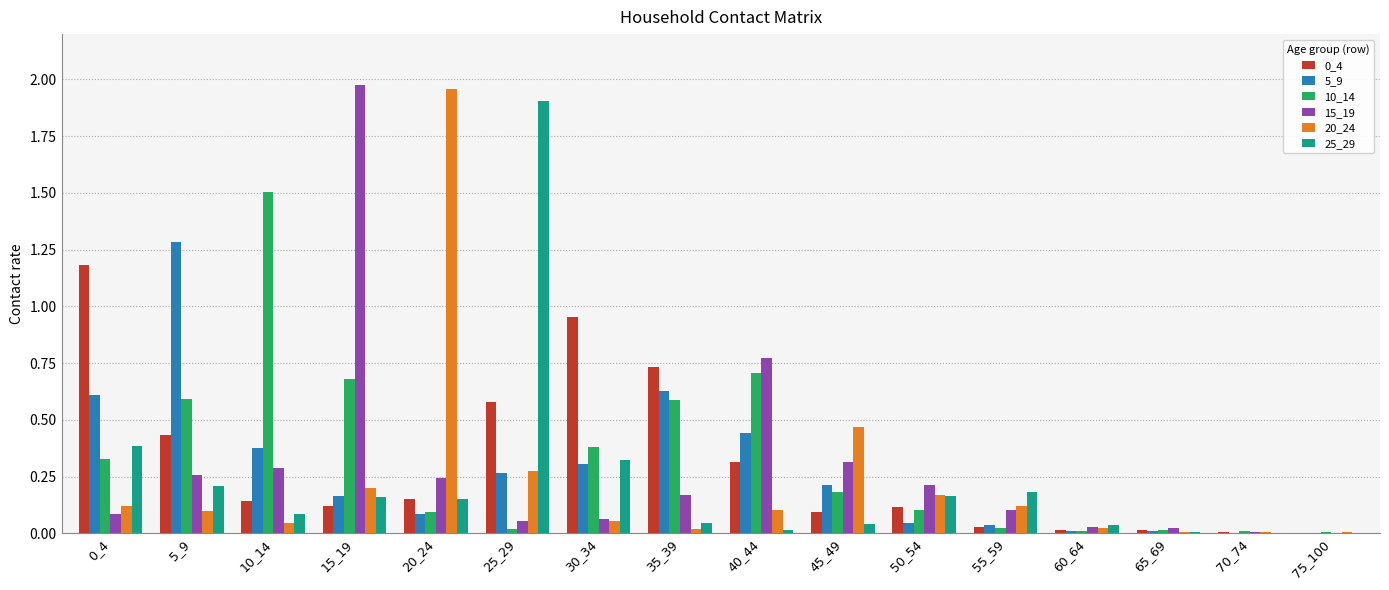

What is the sum of all 20_24 values?

3.7